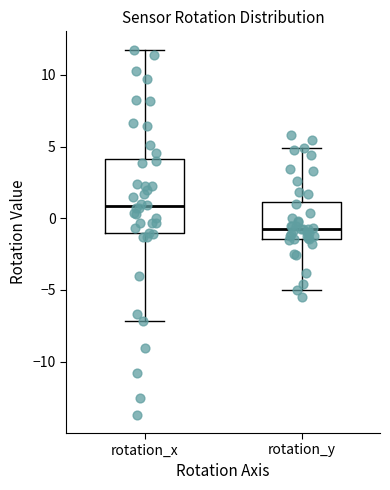

Where is the lower edge of the box for rotation_x on the y-axis? The values are not printed on the chart, so give them approximately, as read against the axis.

-1.0